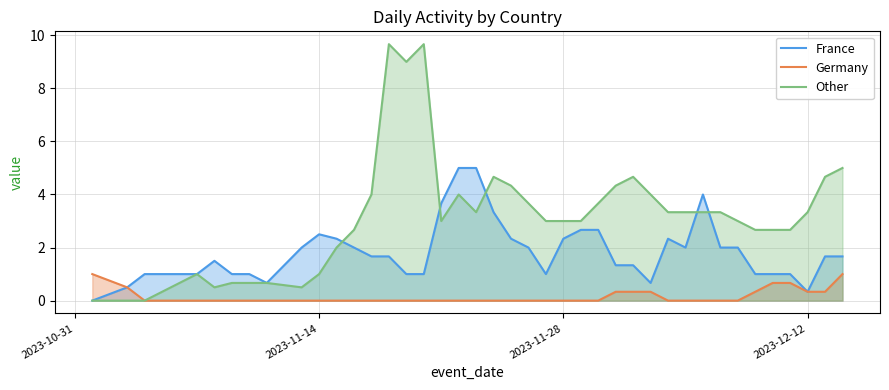

What is the average value of the France series?

1.8